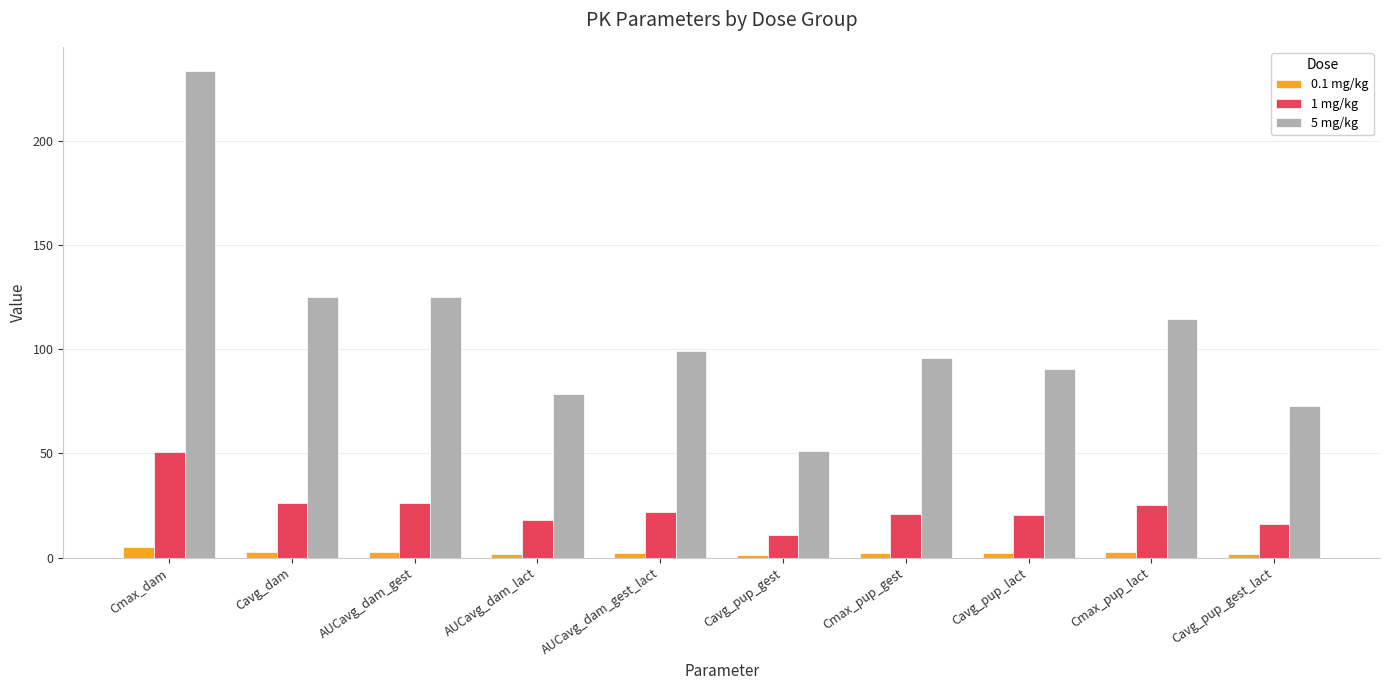

Which category has the highest value in the 5 mg/kg series?

Cmax_dam